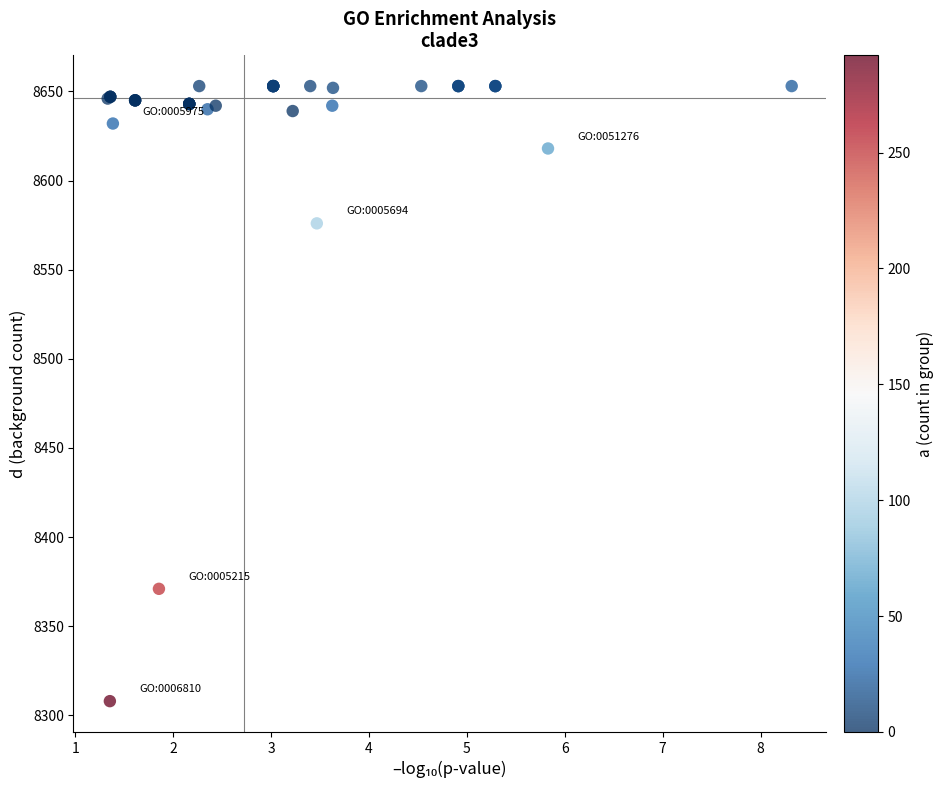

What Y value in the scatter plot is closest to 8480?

8576